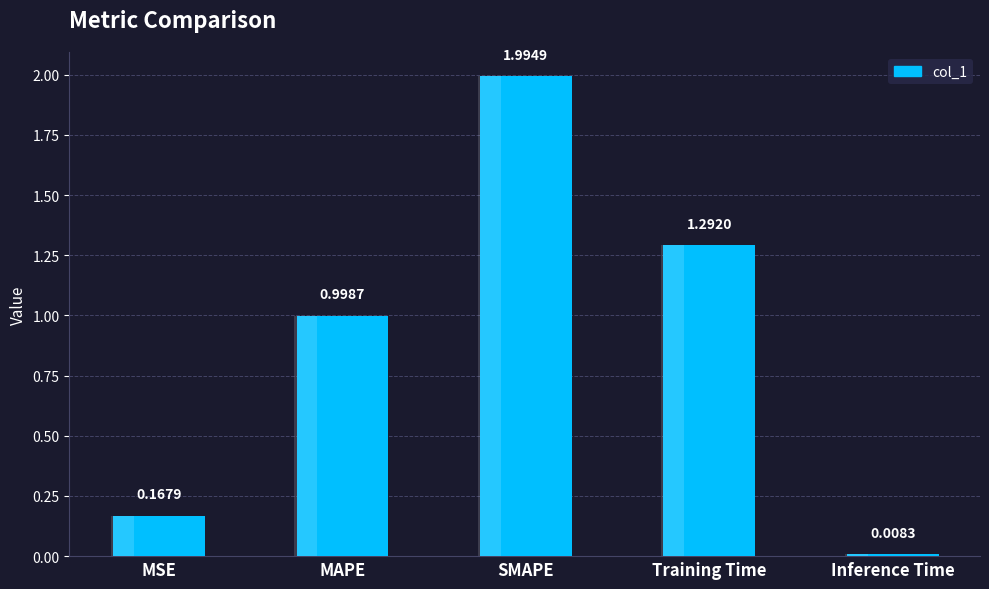

Which category has the lowest value across all series?

Inference Time